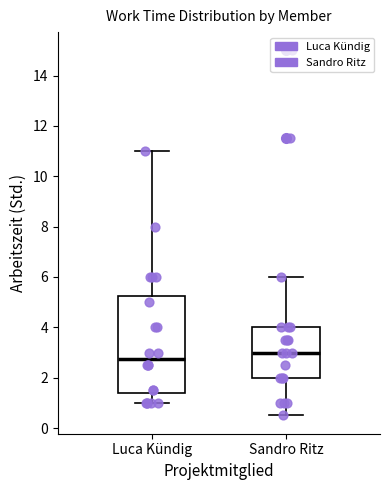

Where is the upper edge of the box for Sandro Ritz on the y-axis? The values are not printed on the chart, so give them approximately, as read against the axis.

4.0